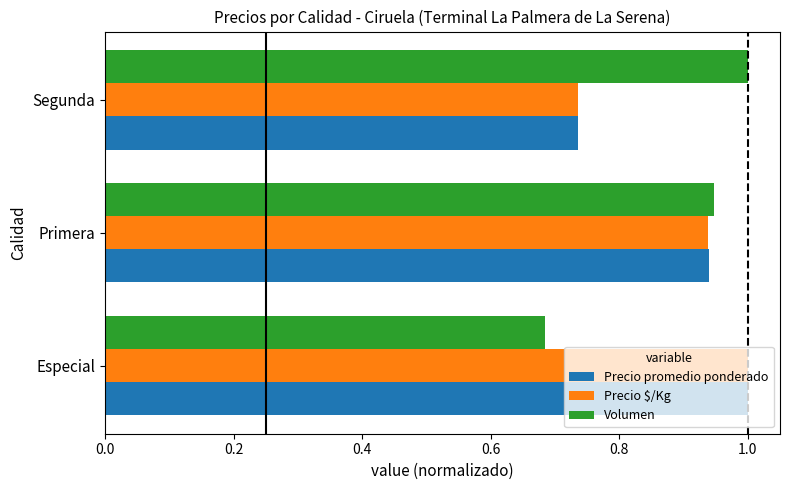

What is the maximum value for Precio promedio ponderado?

1.0